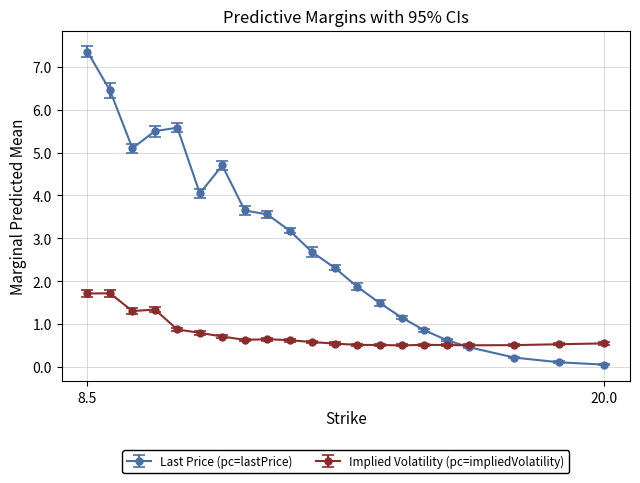

What is the value of the Implied Volatility (pc=impliedVolatility) point at the 5th from the left?

0.9